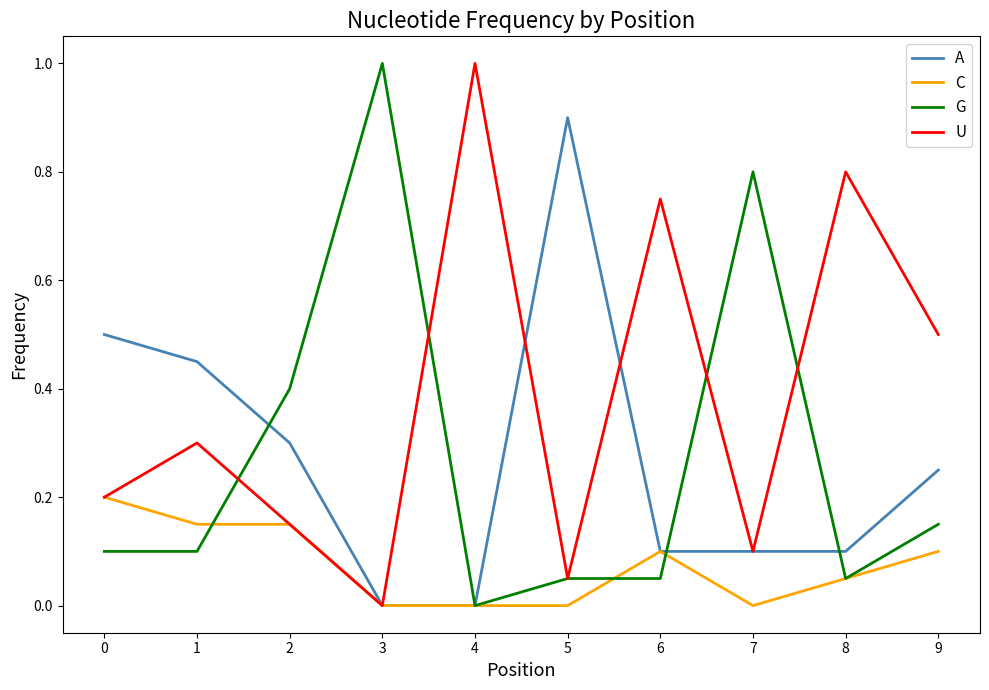

What is the spread (max minus min) of values at 6?

0.7